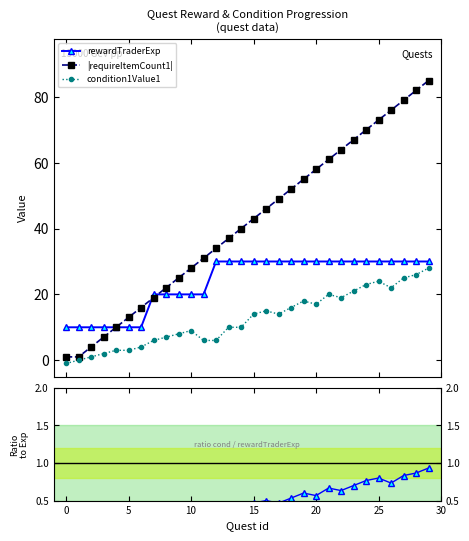

What is the label of the 16th point from the left?

15